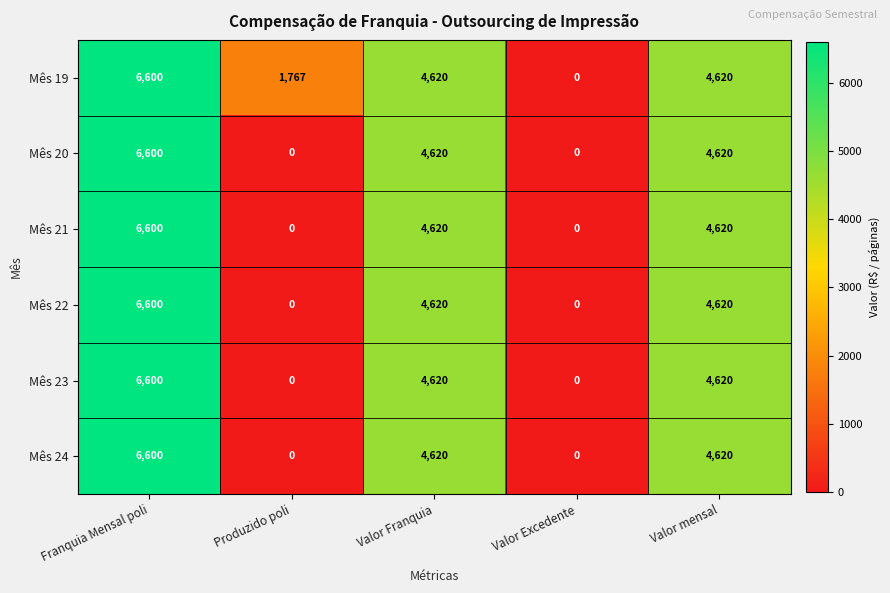

Which series has the largest total across all categories?

Mês 19